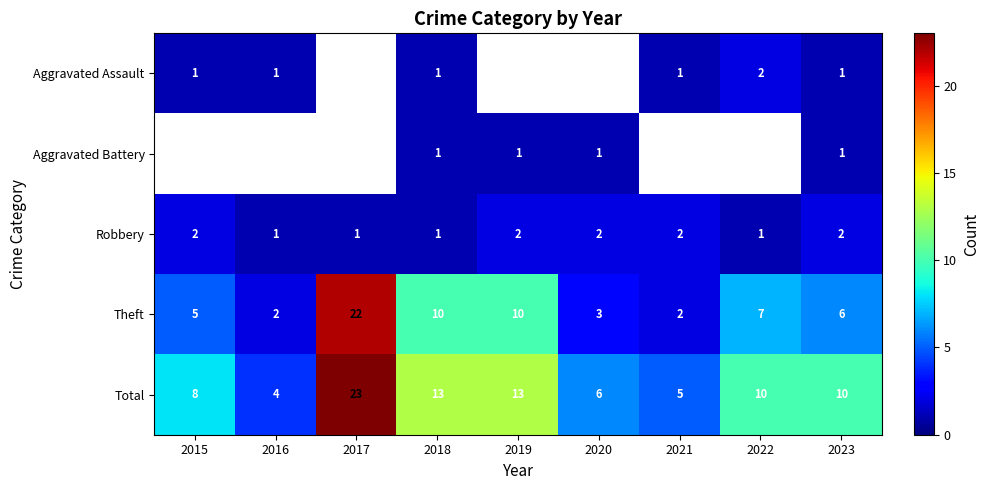

The value of Theft at 2023 is 6. True or false?

True